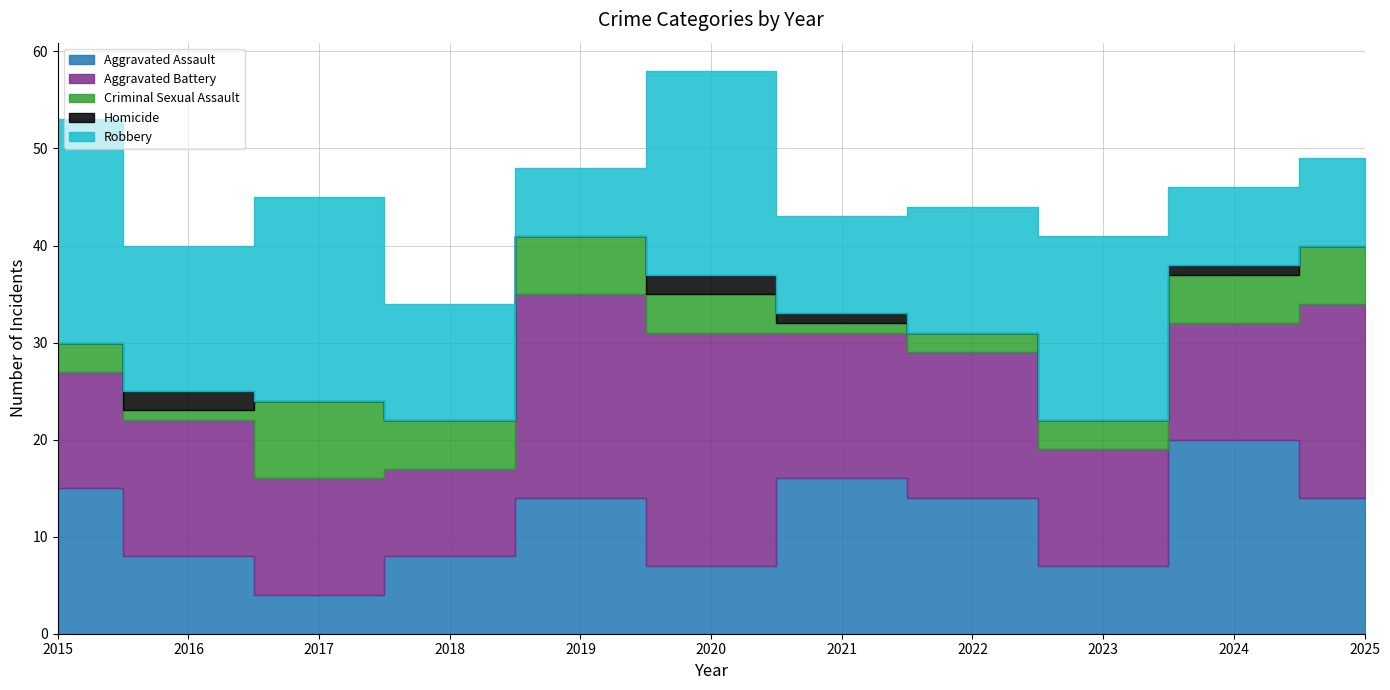

Where is the first local maximum for Homicide?

2016